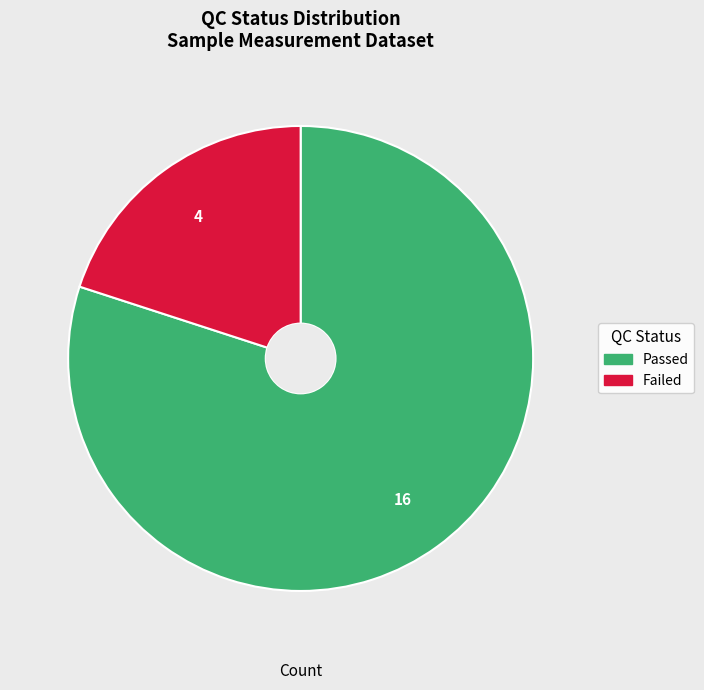

What is the smallest slice in the pie chart?

Failed